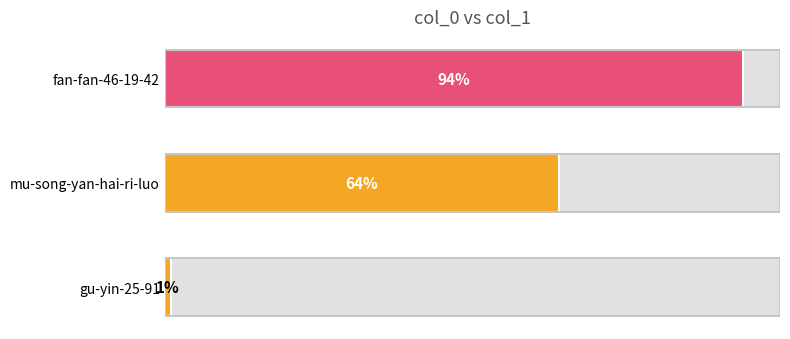

What is the maximum value shown in the chart?

94